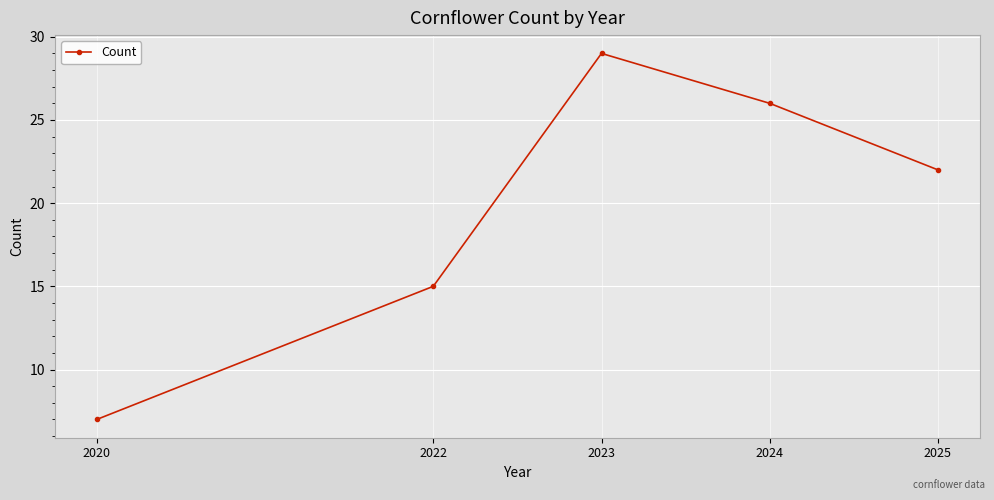

Does the chart have visible grid lines?

Yes